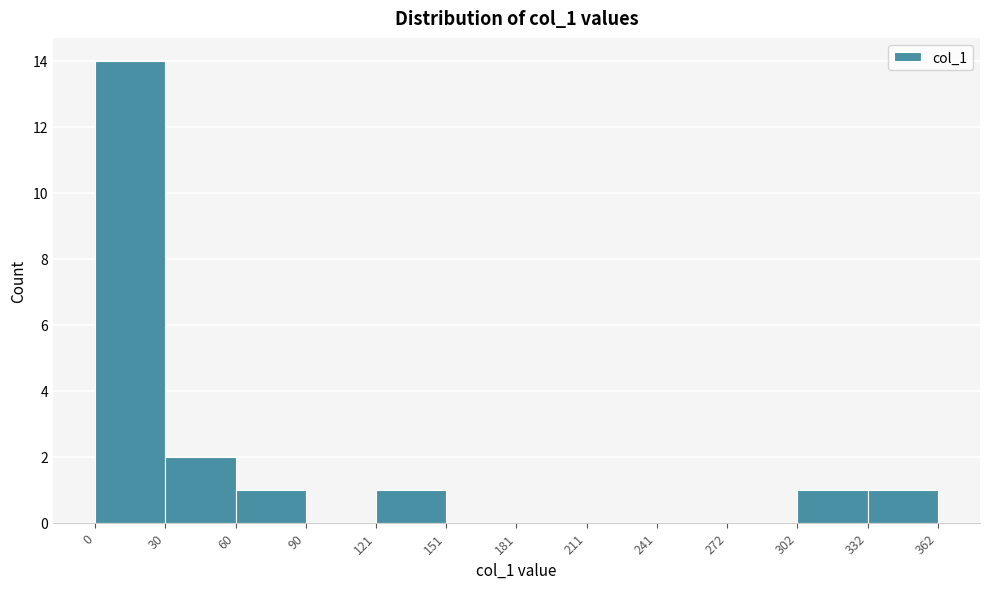

How tall is the bar that spans 121 to 151 on the x-axis? The values are not printed on the chart, so give them approximately, as read against the axis.

1